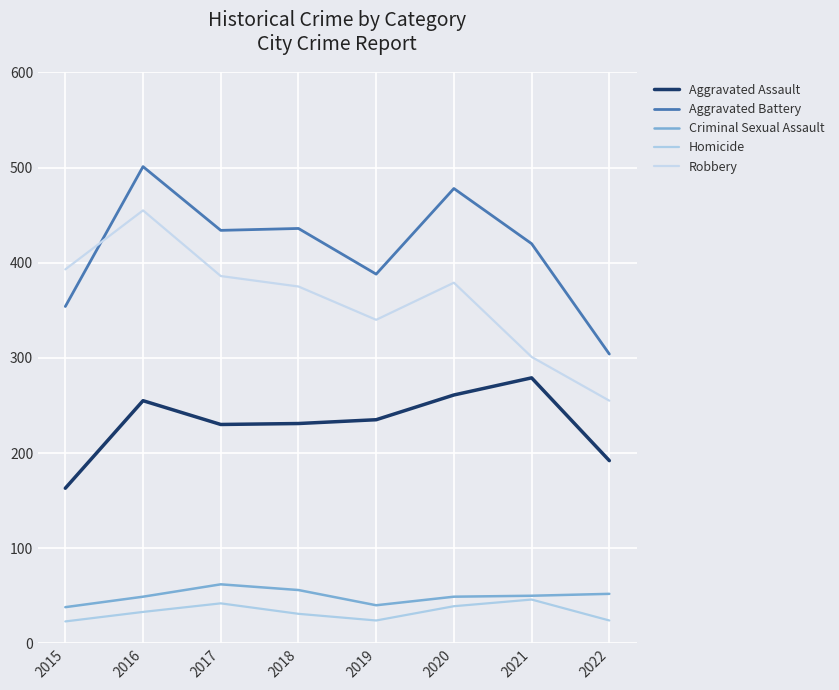

At how many categories does at least one series exceed 169?

8